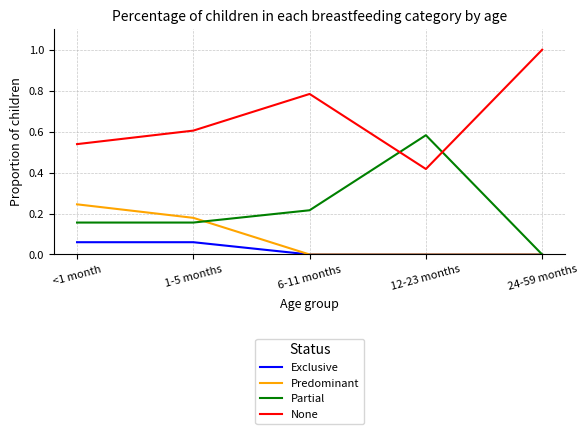

What is the spread (max minus min) of values at 24-59 months?

1.0